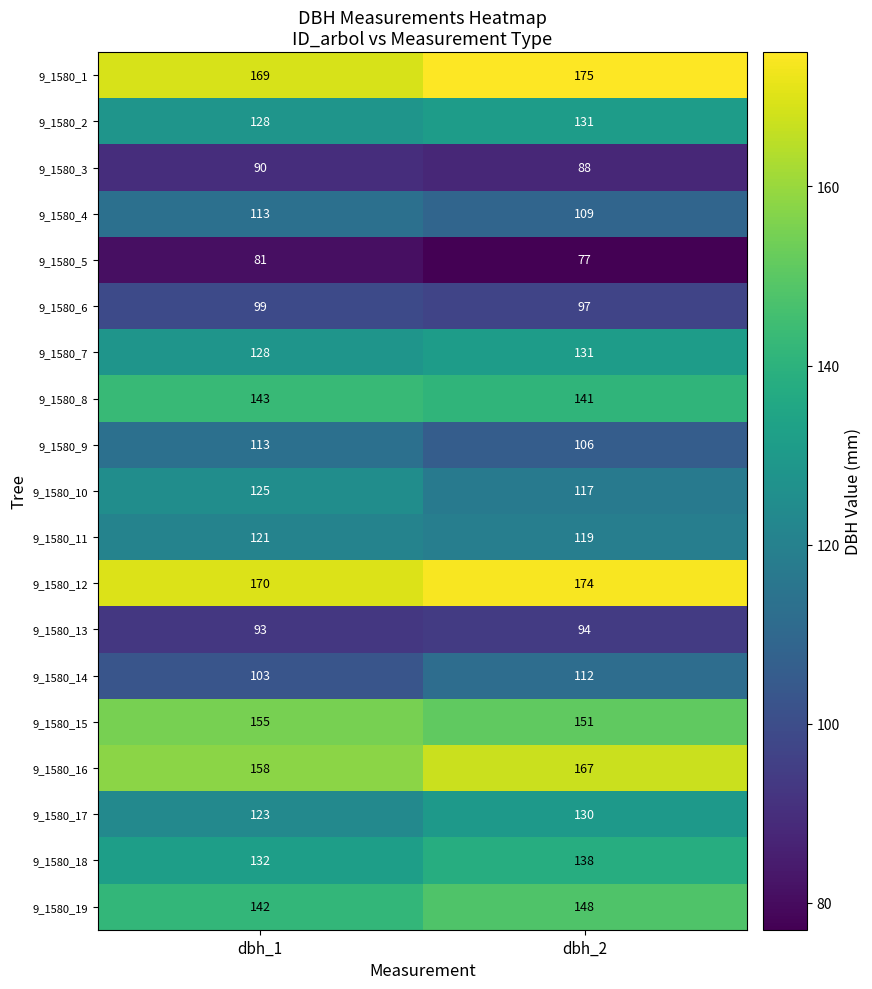

At which category is the sum across all series the highest?

dbh_2